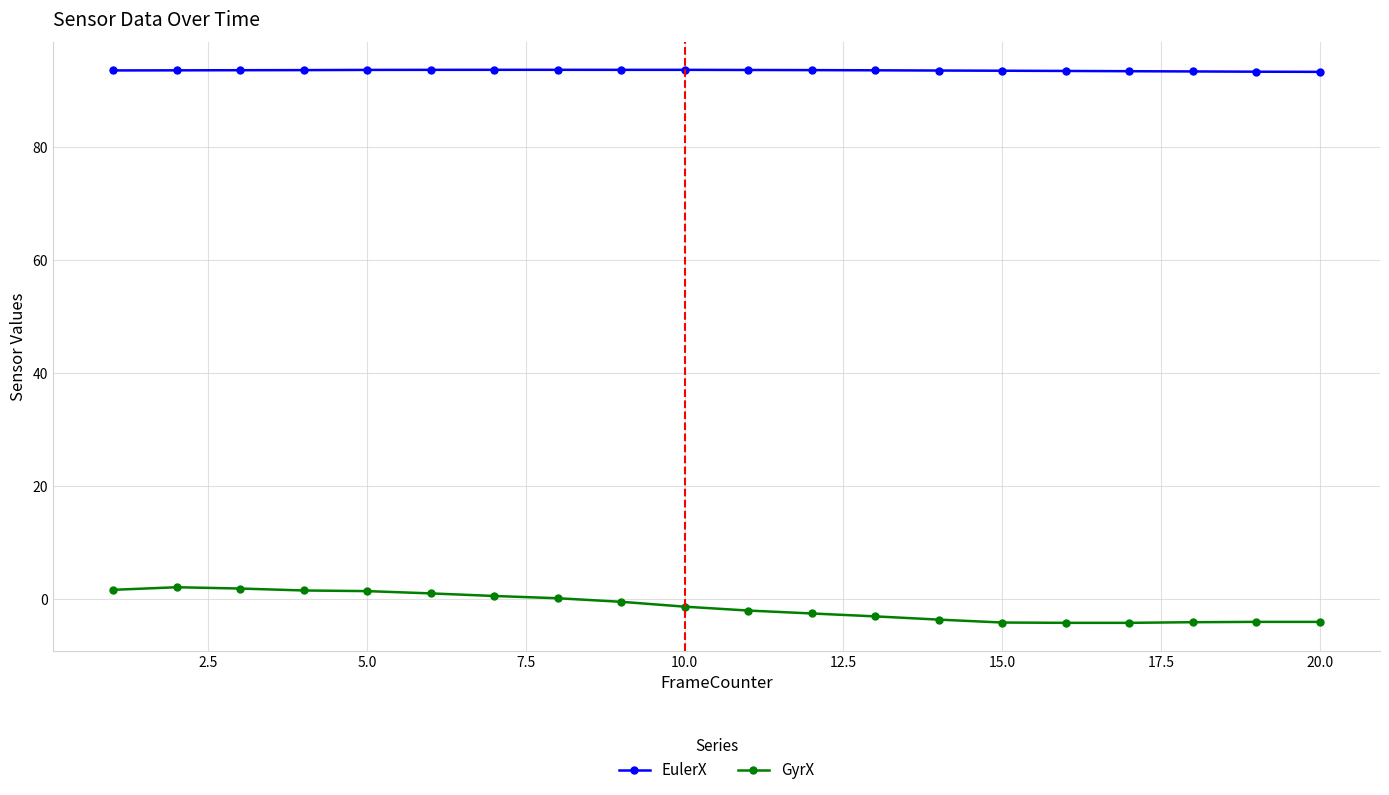

What is the maximum value shown in the chart?

93.6